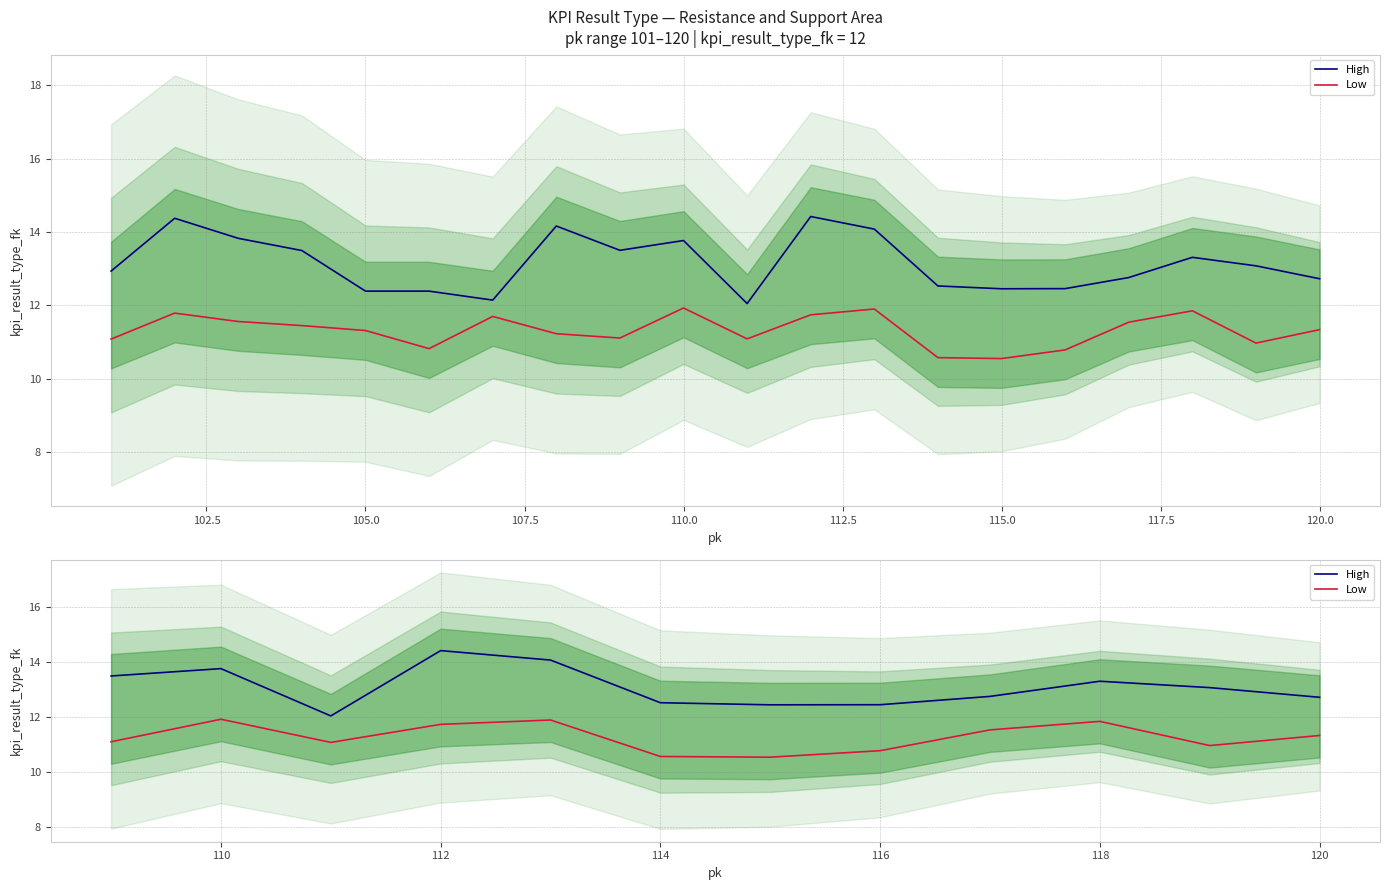

The Low series shows 16.1 at 105.0. True or false?

False